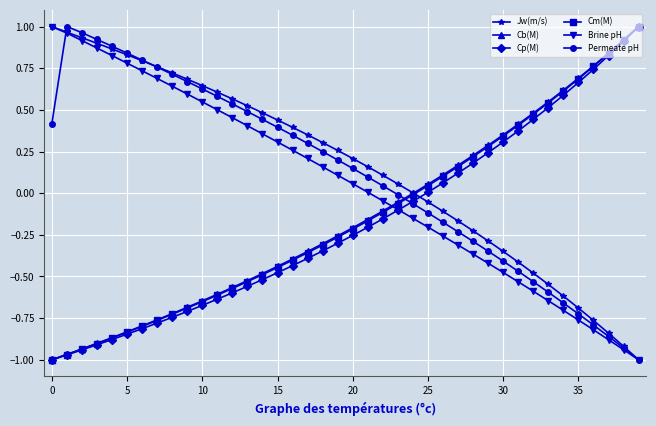

True or false: Brine pH has more than 2 points higher than both neighbors.

False